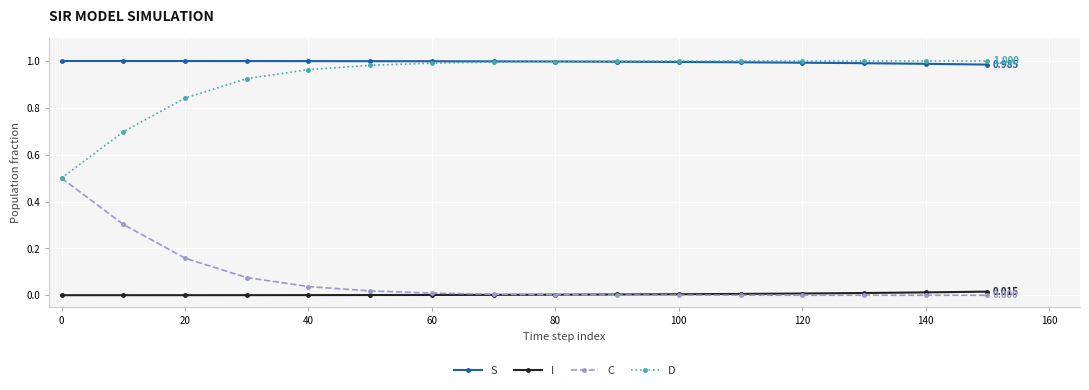

Which series has the largest total across all categories?

S